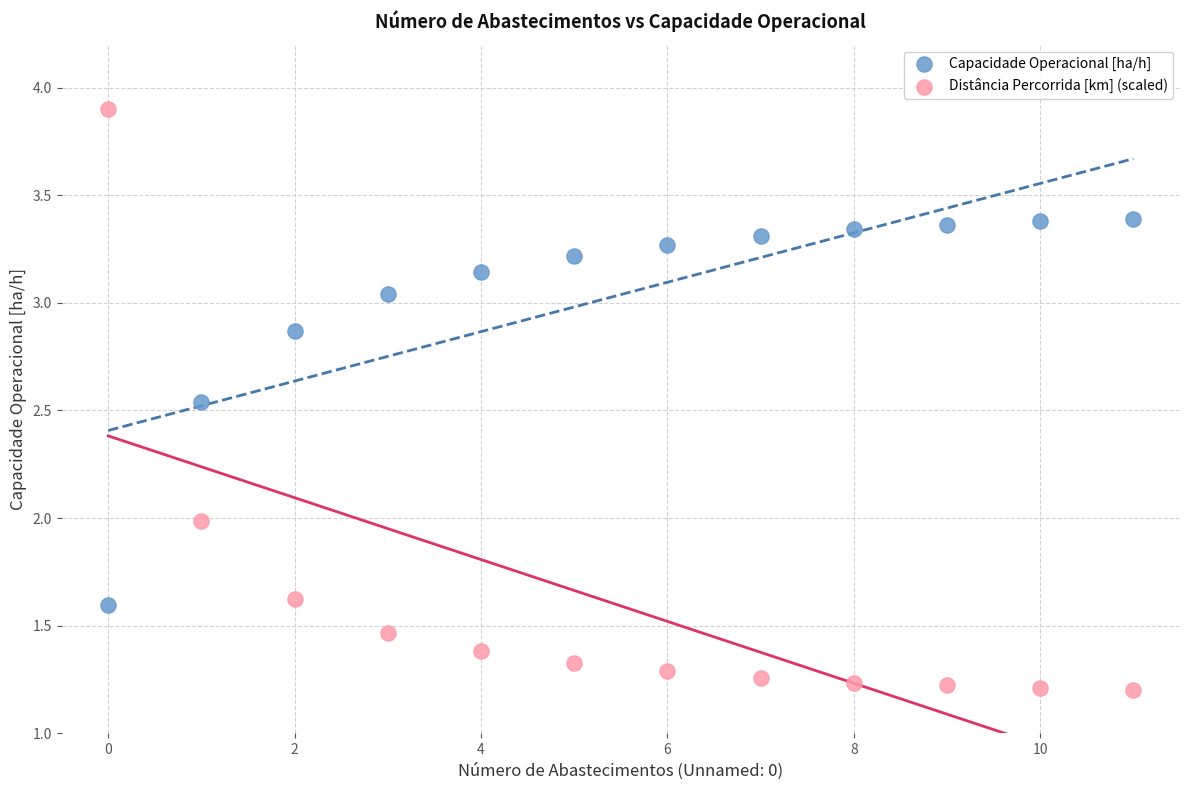

Which series contains the lowest Y value?

Distância Percorrida [km] (scaled)